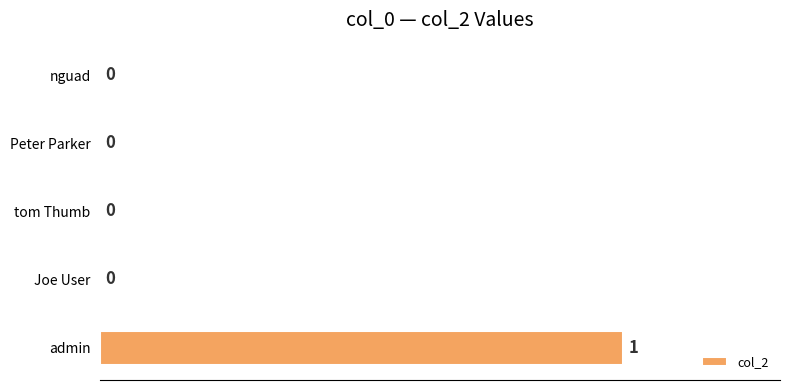

True or false: the data shows 0 at tom Thumb.

True